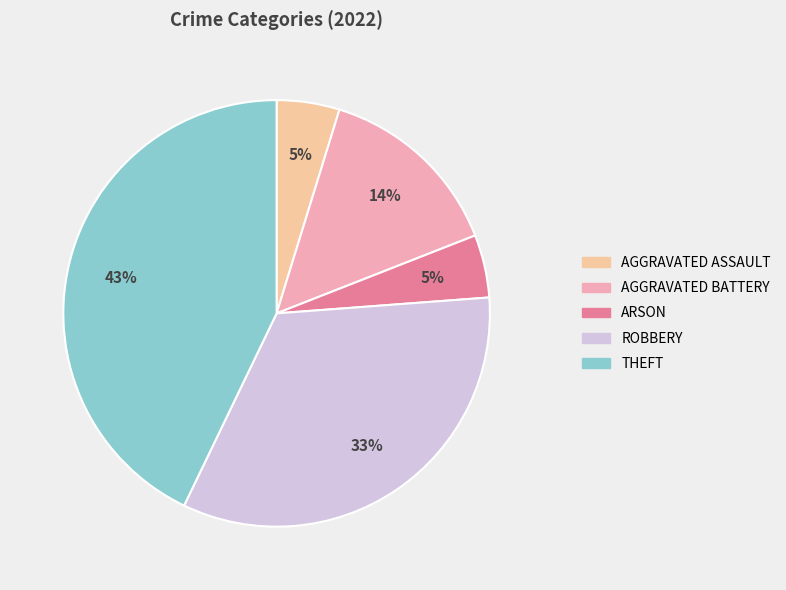

What is the largest slice in the pie chart?

Theft